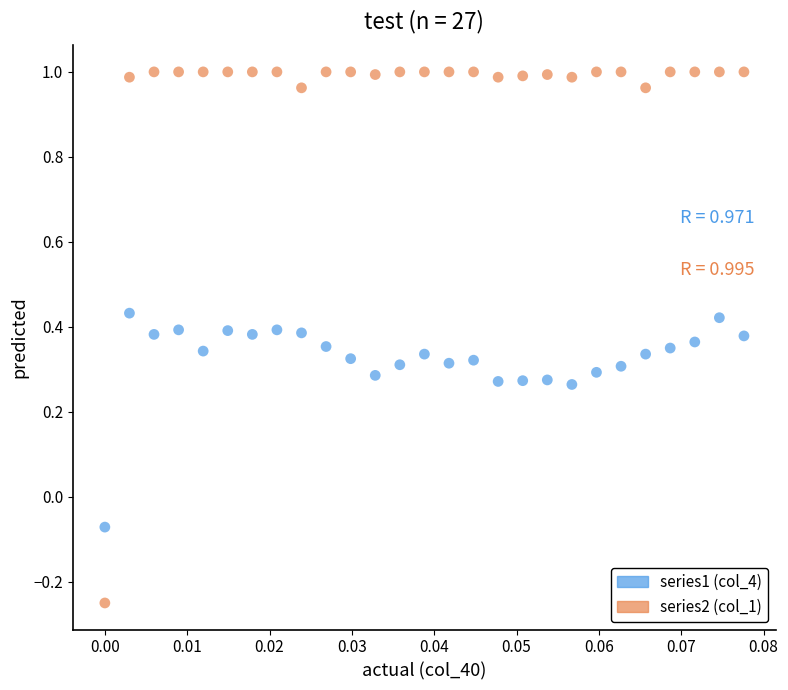

Which series reaches the minimum Y coordinate?

series2 (col_1)